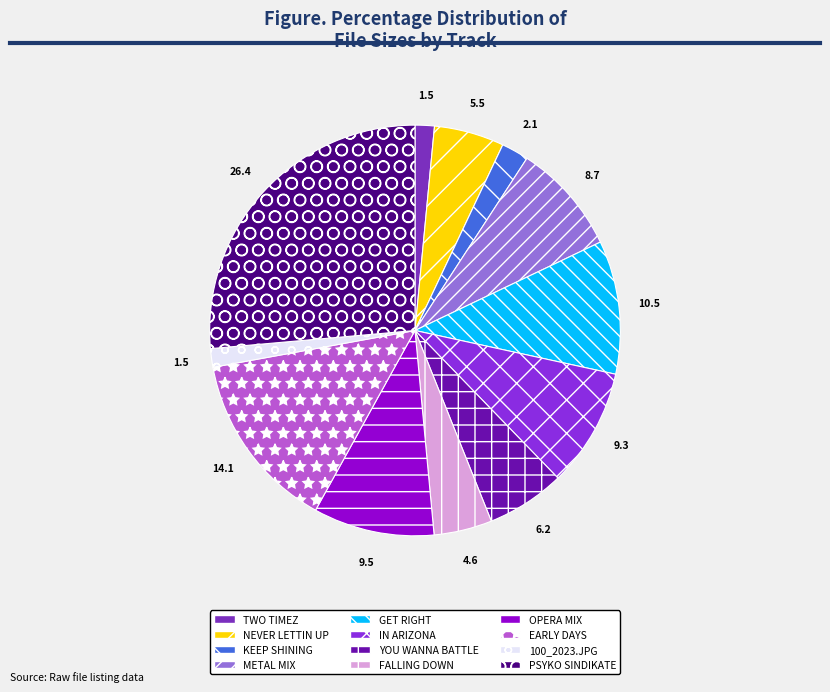

Count the number of slices in the pie.

12